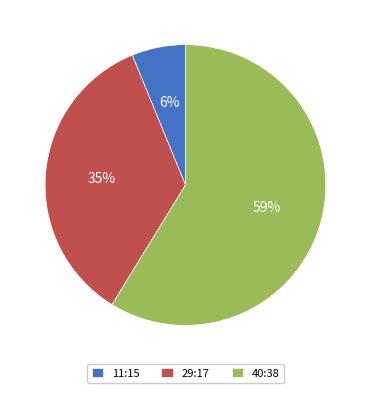

The 29:17 slice represents 50% of the pie. True or false?

False